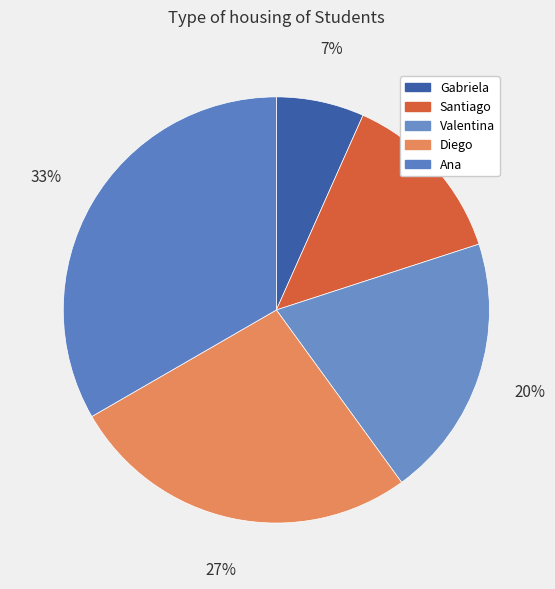

Is it true that Ana is 23% of the pie?

False